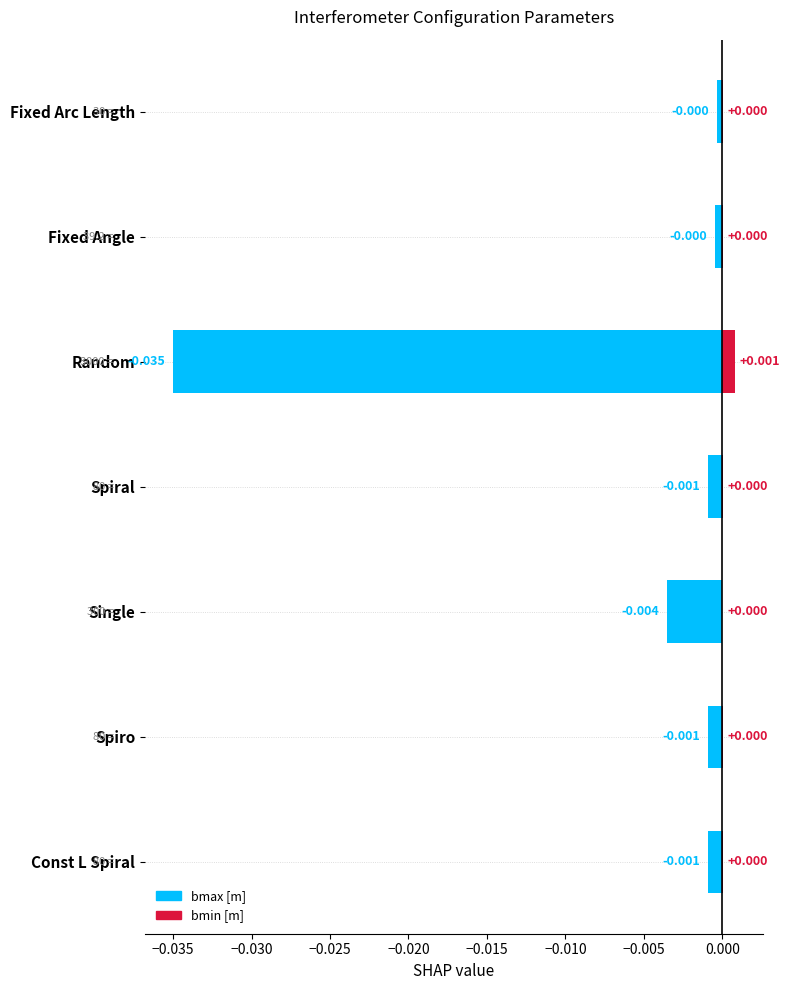

Which series has the widest spread of values?

bmax [m]